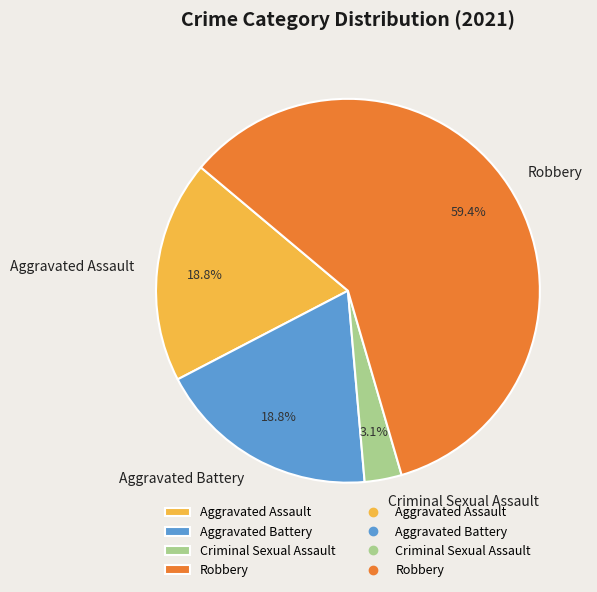

Between Robbery and Aggravated Battery, which is larger?

Robbery